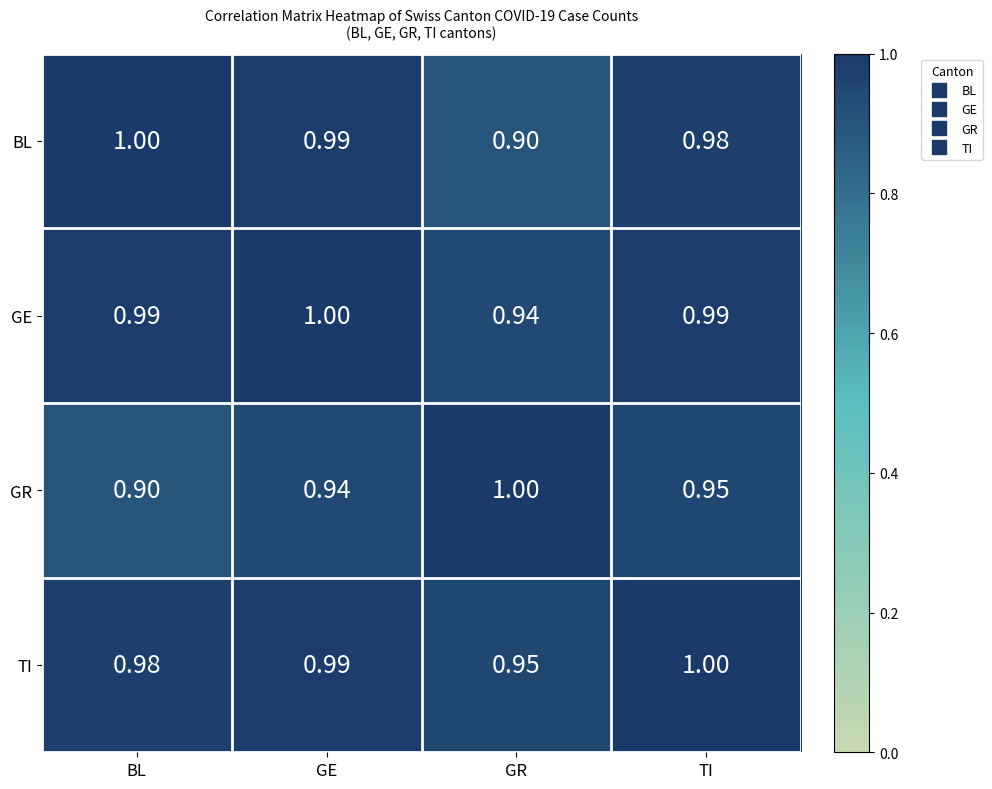

What is the smallest value displayed?

0.9